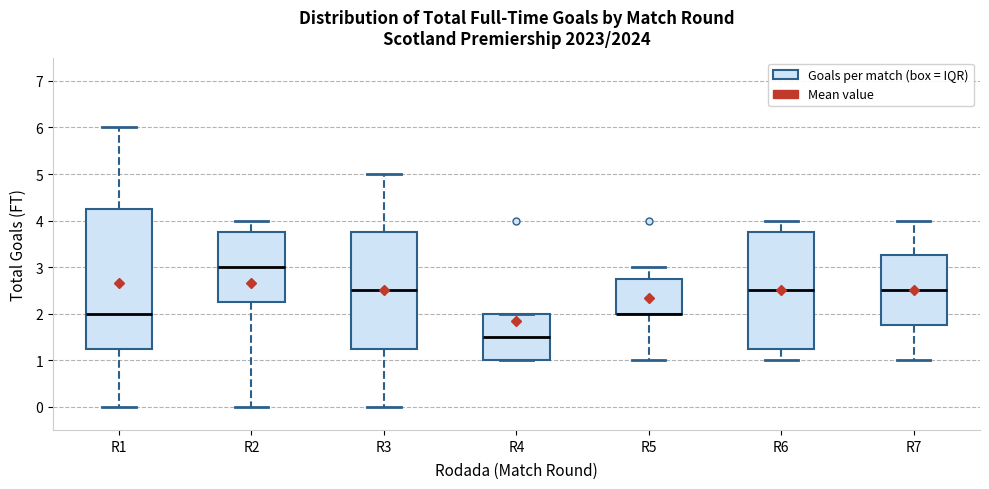

Which box is the tallest, from its lower edge to its upper edge?

R1